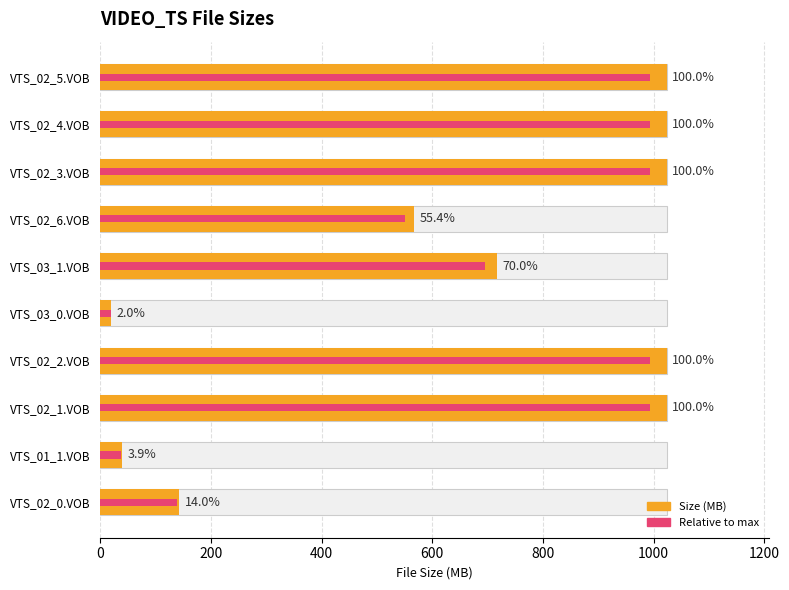

The value at VTS_03_1.VOB is 717.2. True or false?

True